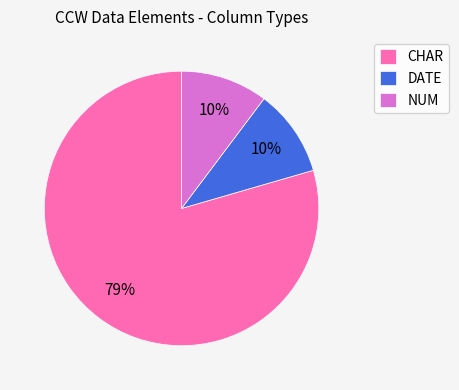

Combined, do NUM and CHAR account for over 50%?

Yes